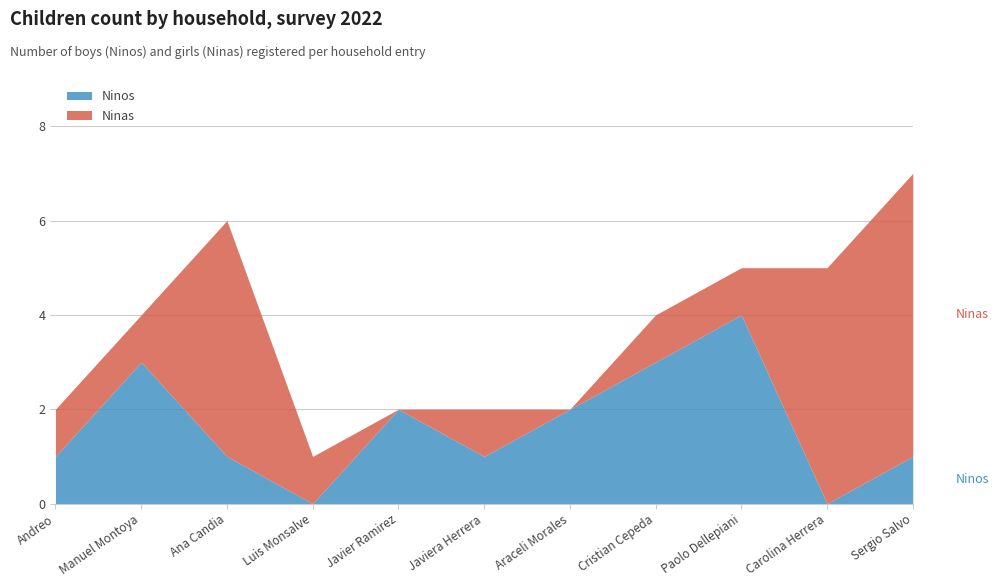

List the series in order of their peak value, lowest first.

Ninos, Ninas